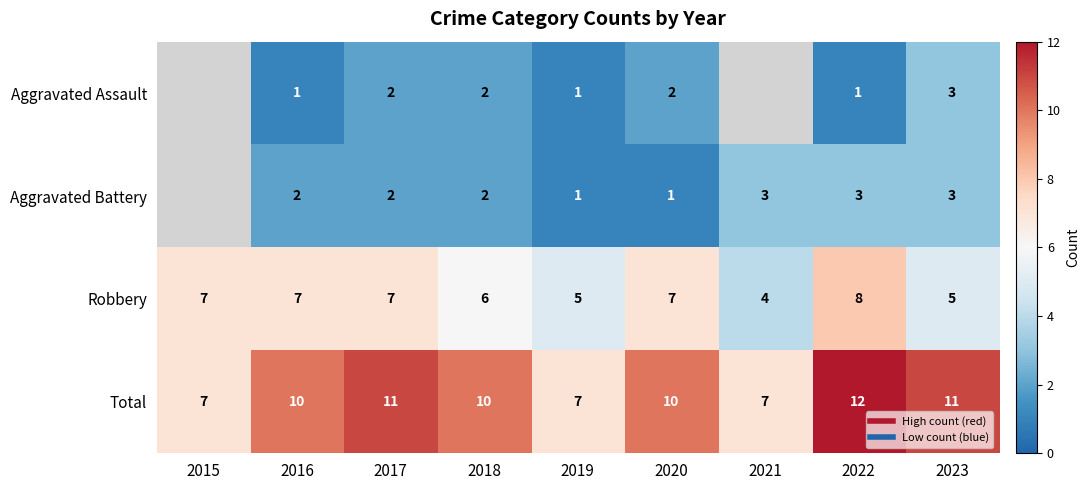

Rank the series at 2016 from highest to lowest value.

Total, Robbery, Aggravated Battery, Aggravated Assault